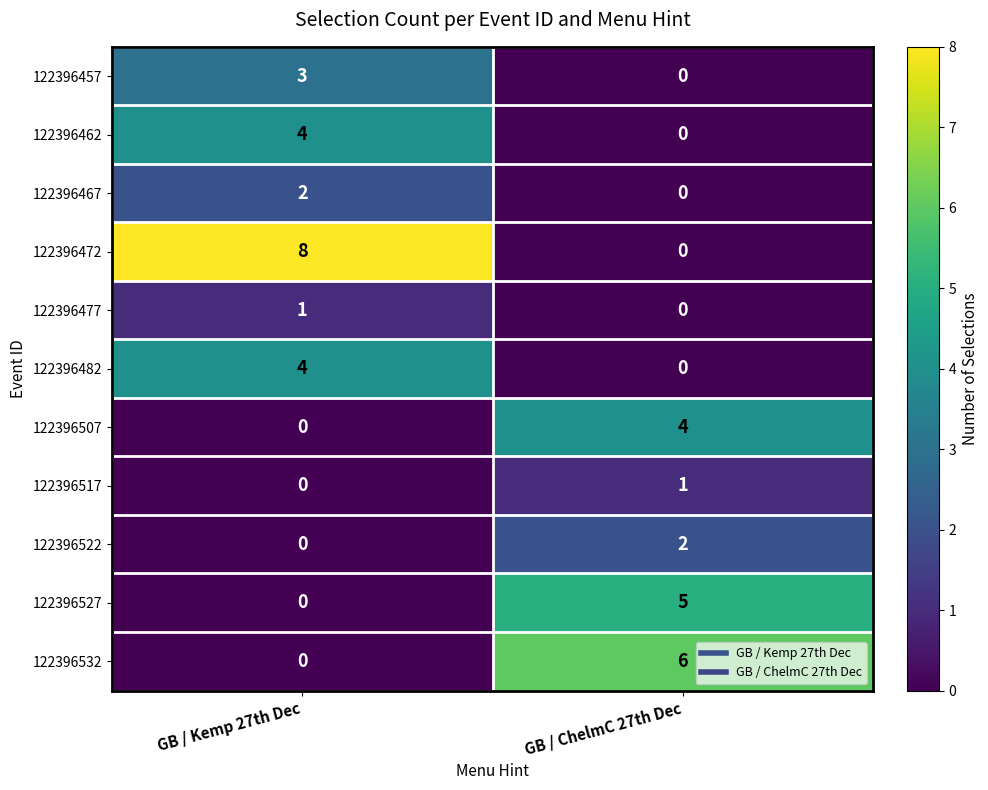

Reading left to right, what are all the values shown in this chart?

122396457: GB / Kemp 27th Dec=3	GB / ChelmC 27th Dec=0
122396462: GB / Kemp 27th Dec=4	GB / ChelmC 27th Dec=0
122396467: GB / Kemp 27th Dec=2	GB / ChelmC 27th Dec=0
122396472: GB / Kemp 27th Dec=8	GB / ChelmC 27th Dec=0
122396477: GB / Kemp 27th Dec=1	GB / ChelmC 27th Dec=0
122396482: GB / Kemp 27th Dec=4	GB / ChelmC 27th Dec=0
122396507: GB / Kemp 27th Dec=0	GB / ChelmC 27th Dec=4
122396517: GB / Kemp 27th Dec=0	GB / ChelmC 27th Dec=1
122396522: GB / Kemp 27th Dec=0	GB / ChelmC 27th Dec=2
122396527: GB / Kemp 27th Dec=0	GB / ChelmC 27th Dec=5
122396532: GB / Kemp 27th Dec=0	GB / ChelmC 27th Dec=6